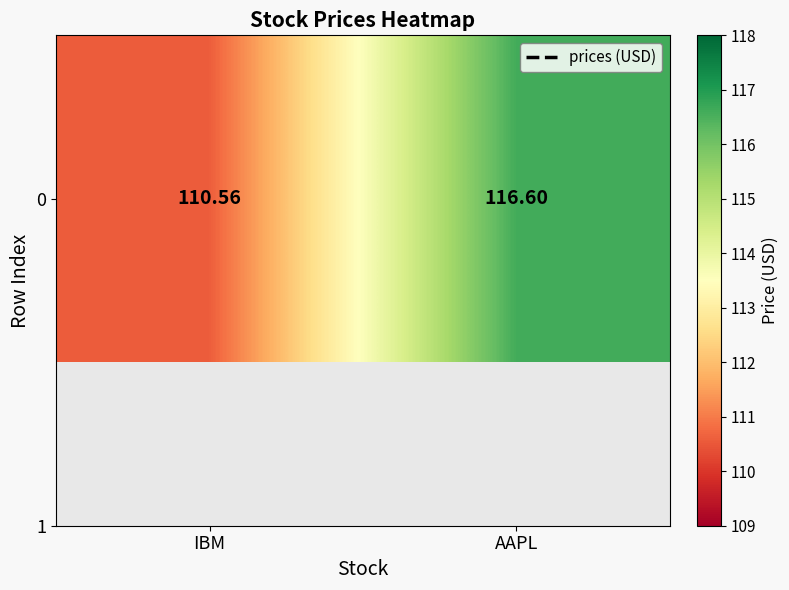

How many data points does each series have?

2